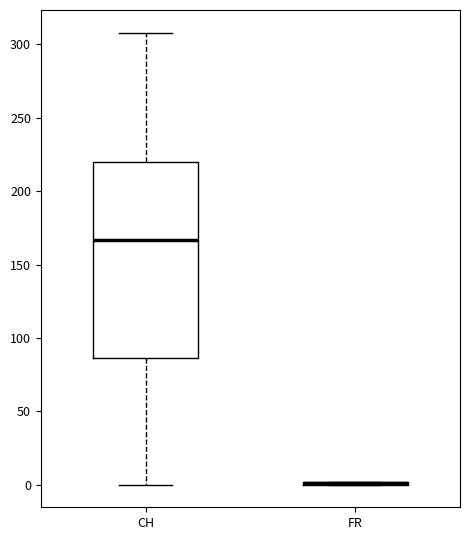

Which box is the tallest, from its lower edge to its upper edge?

CH